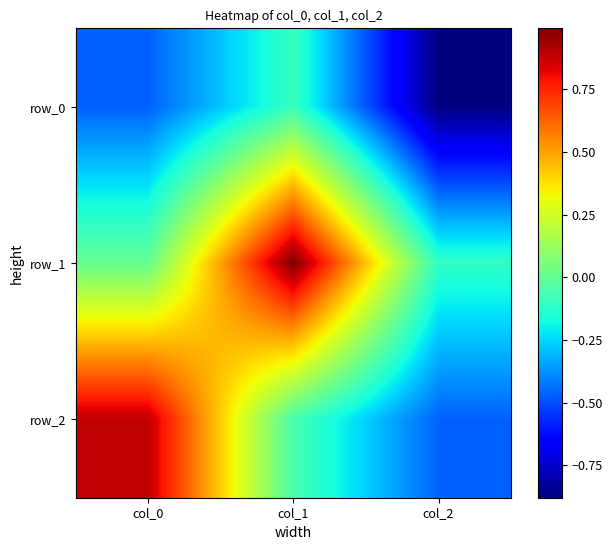

List the series in order of their overall mean, lowest first.

row_0, row_2, row_1